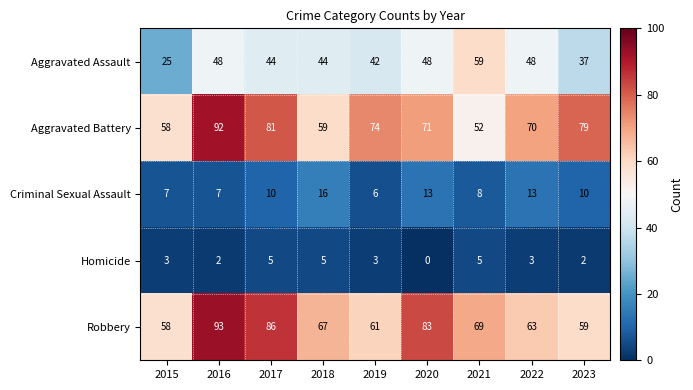

At which label is Robbery closest to 75?

2021